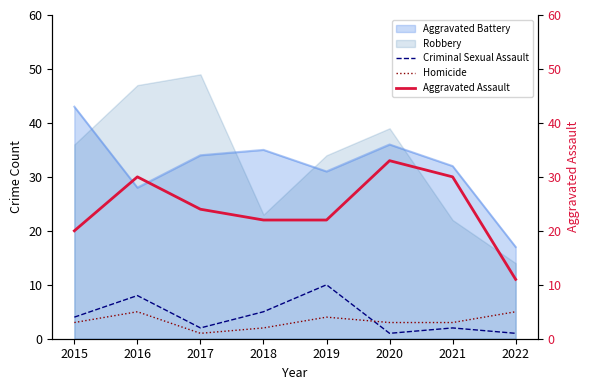

Is the value of Criminal Sexual Assault at 2019 greater than the value of Aggravated Battery at 2022?

No